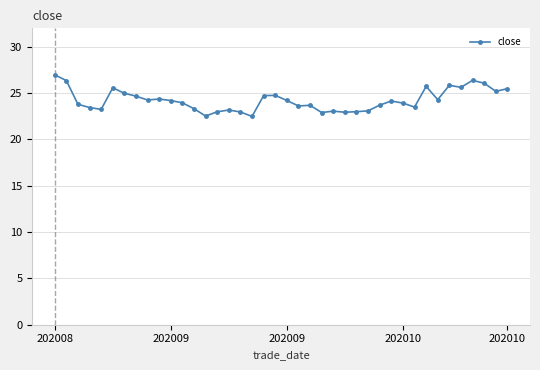

What is the value of the 1st point from the left?

27.0